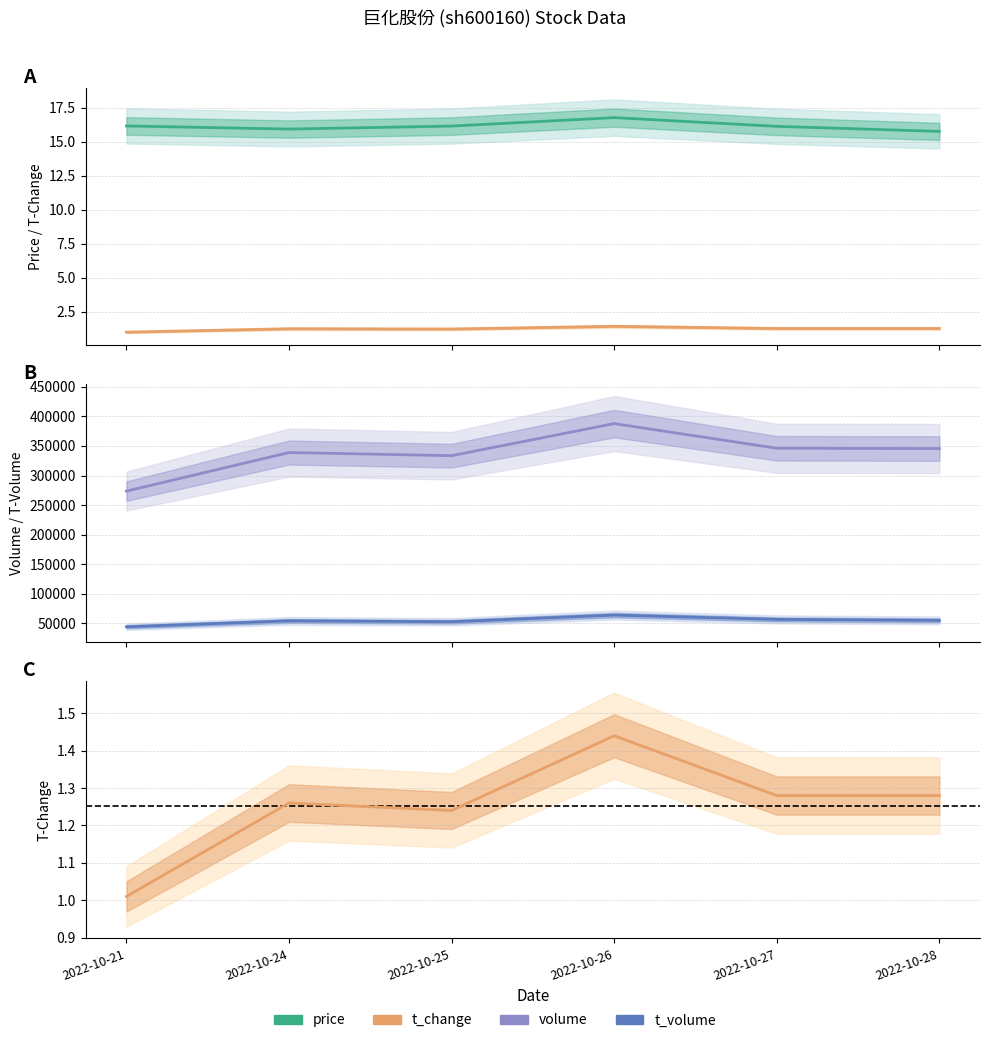

At which category is the sum across all series the highest?

2022-10-26